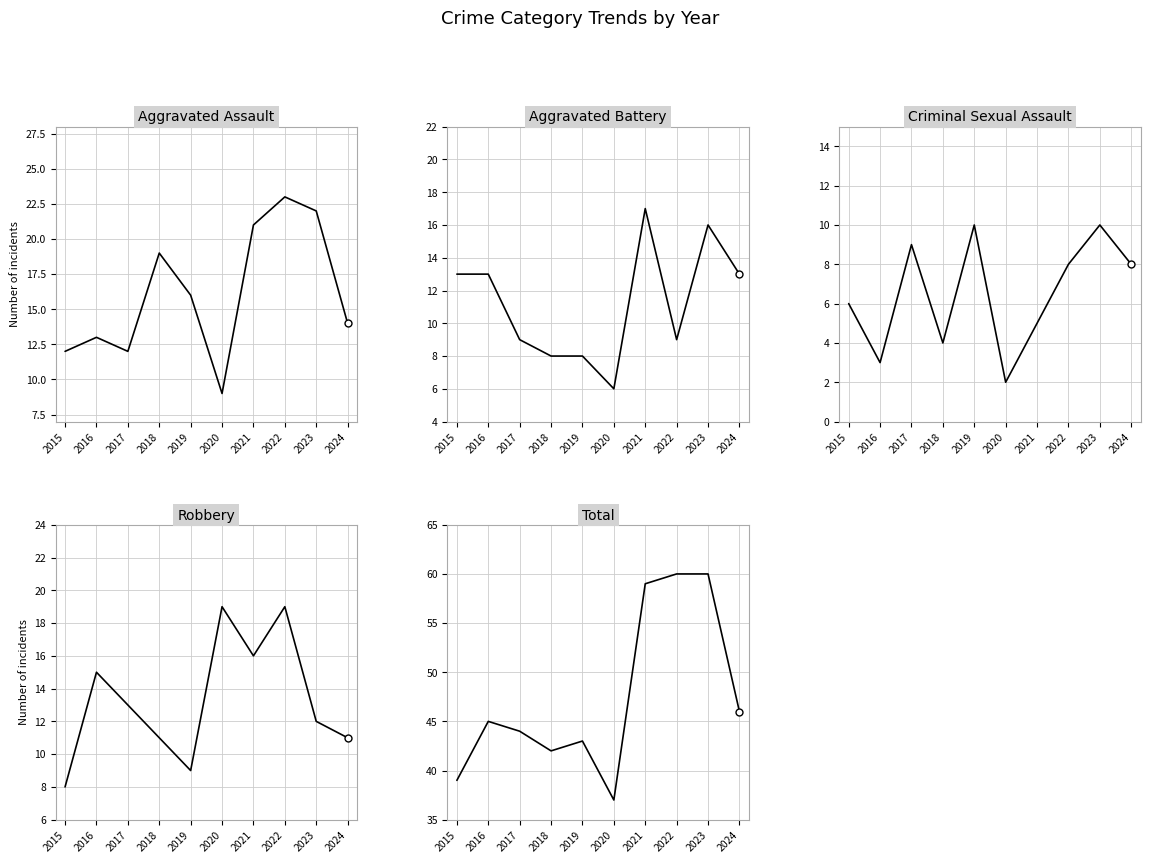

Which series has the largest total across all categories?

Total